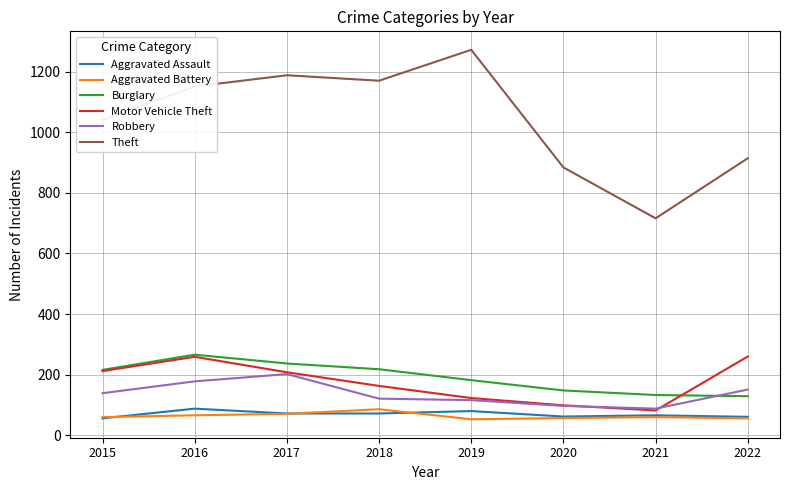

True or false: Theft has a value of 253 at 2015.

False